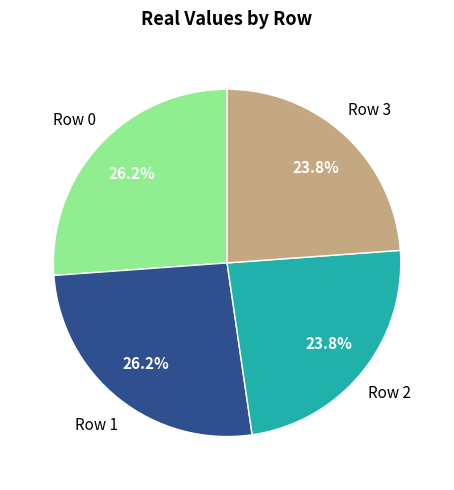

Is there any slice that represents more than half of the pie?

No